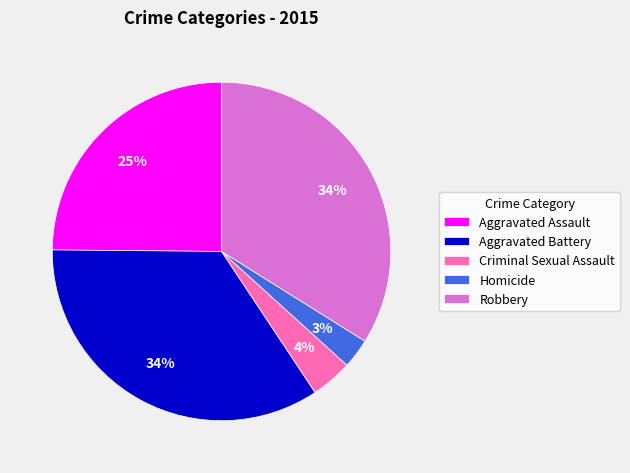

What percentage is the Criminal Sexual Assault slice, to the nearest percent?

4%